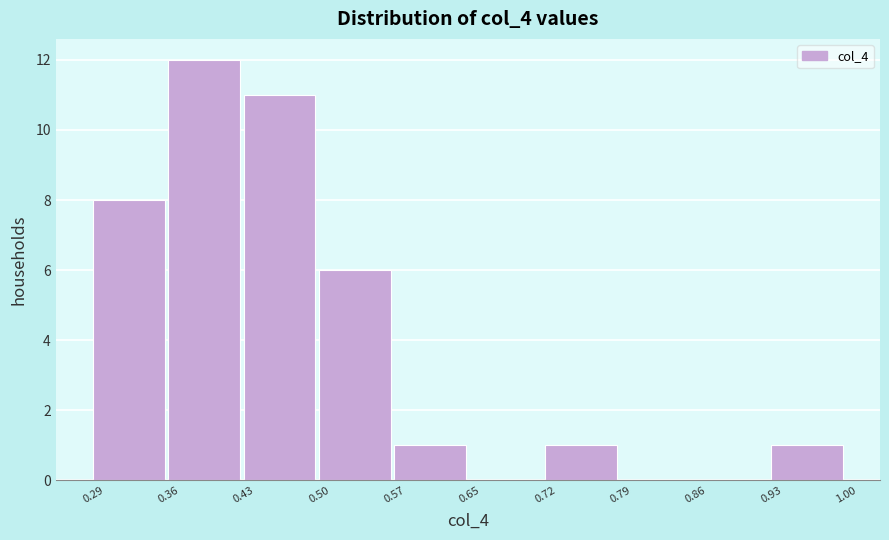

Reading left to right, list every bar in this chart as the range it spans on the x-axis followed by its height. The values are not printed on the chart, so give them approximately, as read against the axis.

0.29 to 0.36: 8
0.36 to 0.43: 12
0.43 to 0.50: 11
0.50 to 0.57: 6
0.57 to 0.65: 1
0.65 to 0.72: 0
0.72 to 0.79: 1
0.79 to 0.86: 0
0.86 to 0.93: 0
0.93 to 1.00: 1